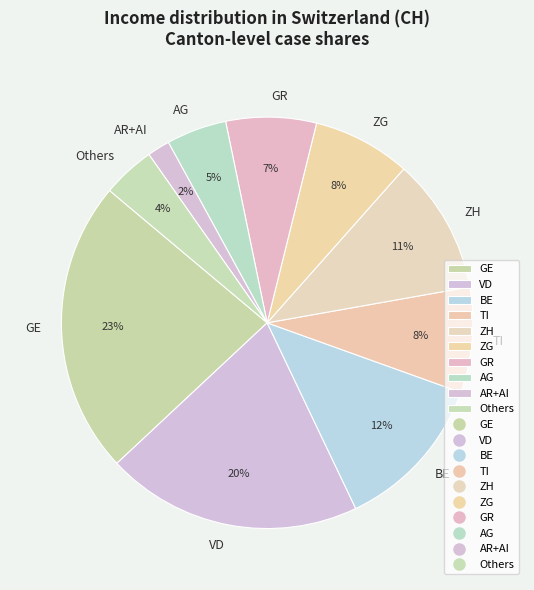

What percentage is the BE slice, to the nearest percent?

12%